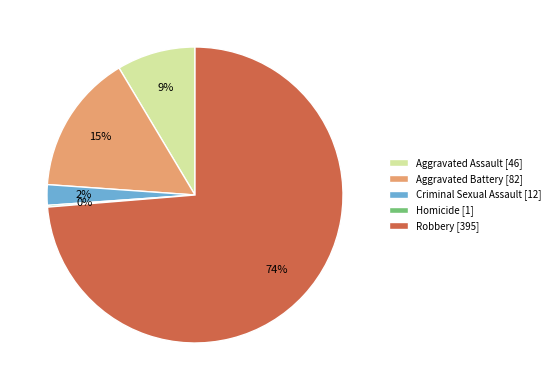

Does any single category account for the majority?

Yes